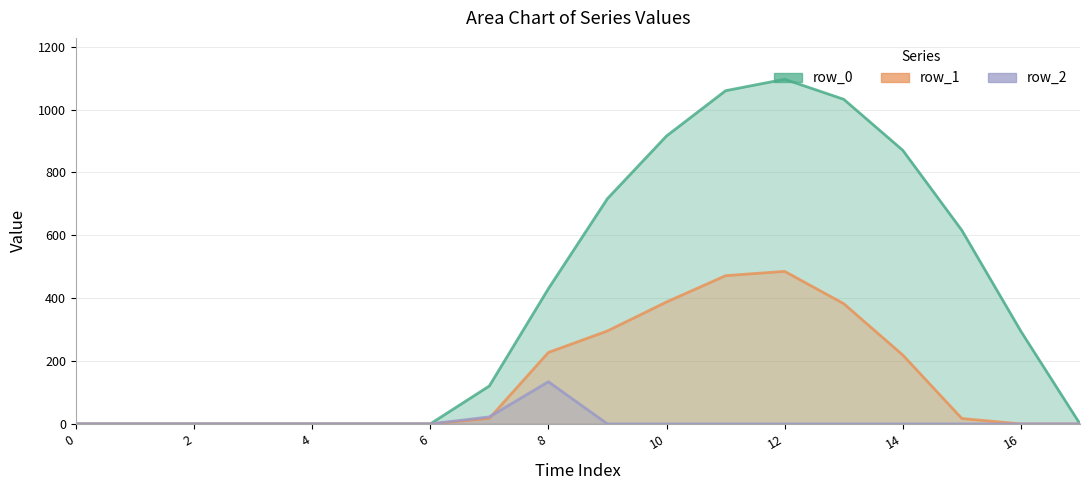

Is it true that row_1 equals 126.9 at 14?

False